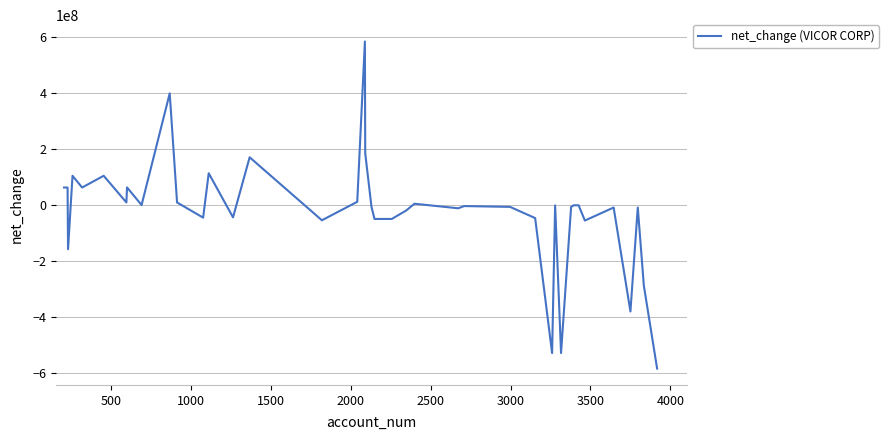

What is the difference between the maximum and second lowest values?

1112919000